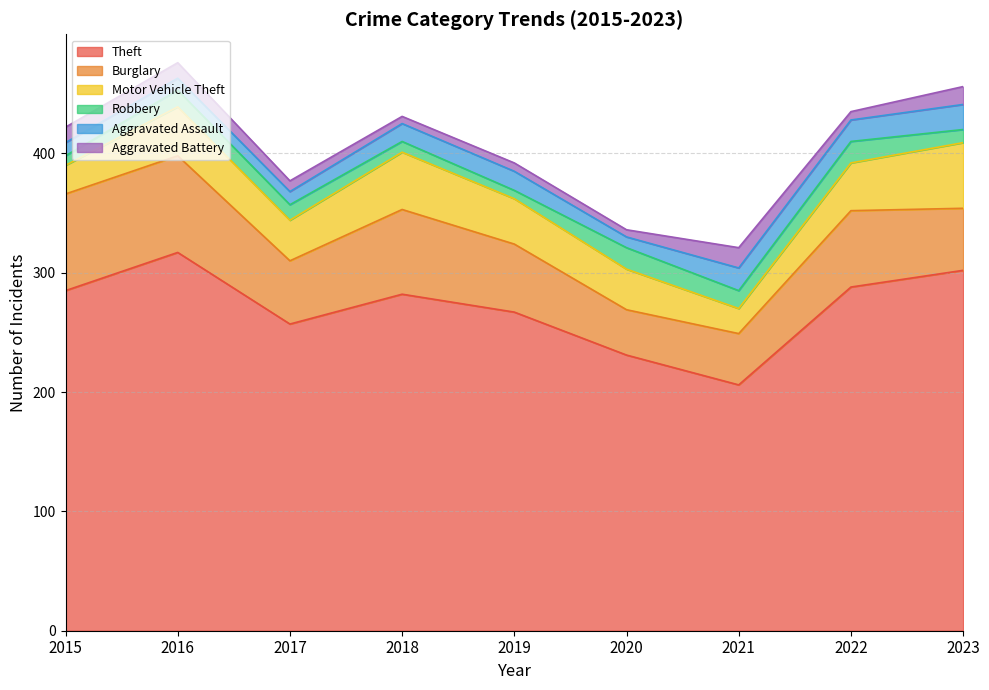

Does the chart have visible grid lines?

Yes